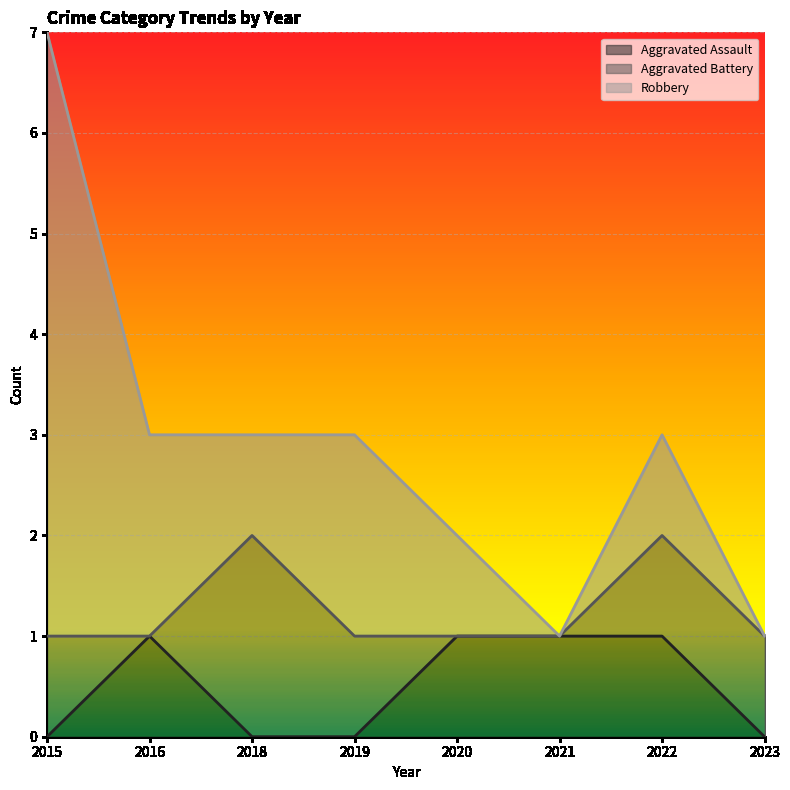

How many series are shown in this chart?

3